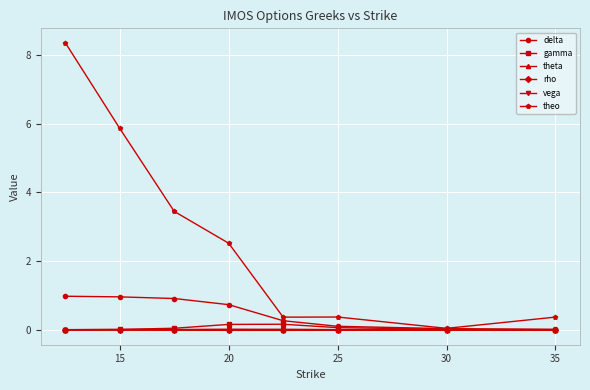

Which series has the largest range (max minus min)?

theo